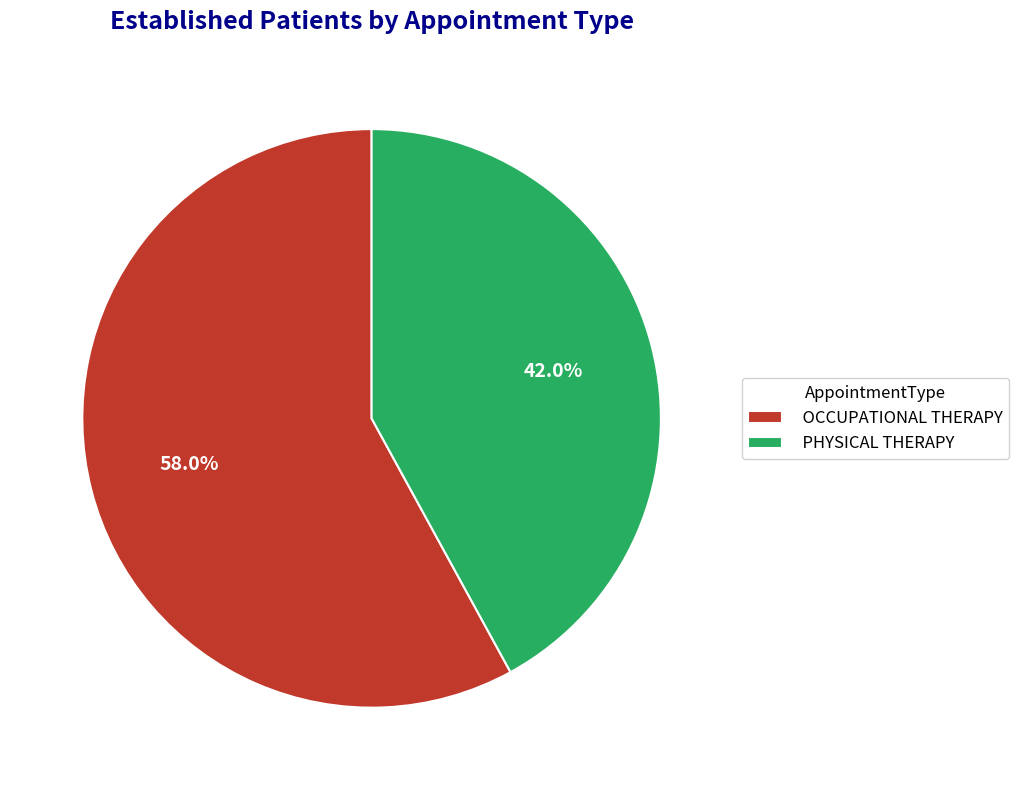

True or false: PHYSICAL THERAPY accounts for 35% of the total.

False